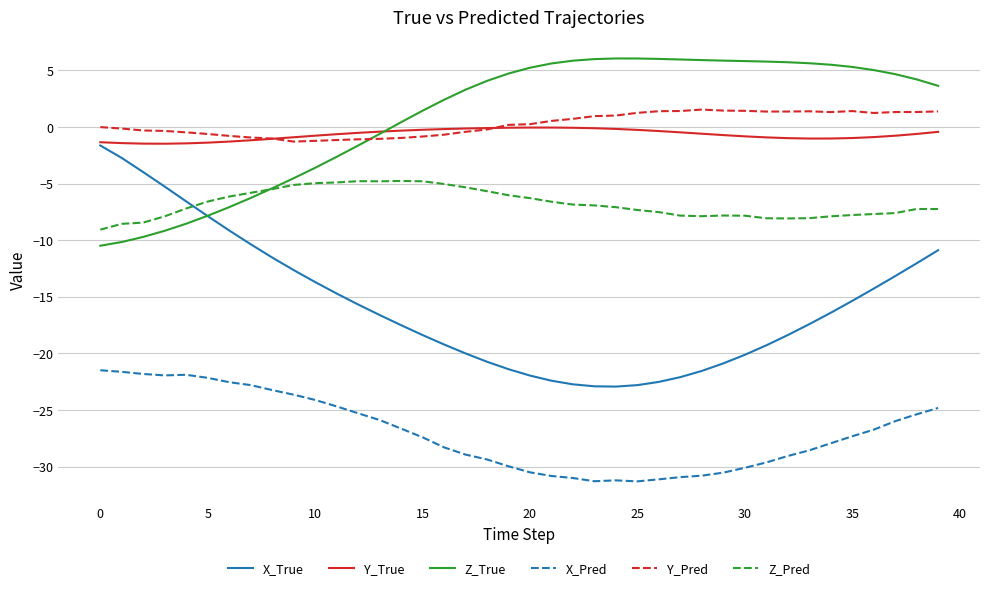

What is the minimum value for Y_Pred?

-1.3